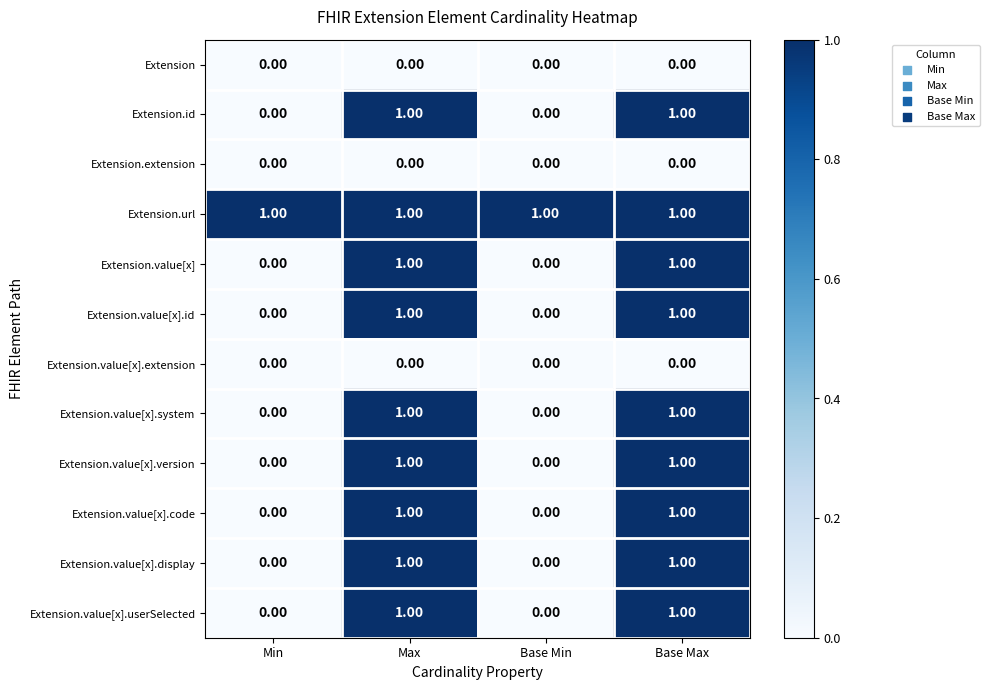

Is the value of Extension.id at Max greater than the value of Extension.extension at Base Min?

Yes